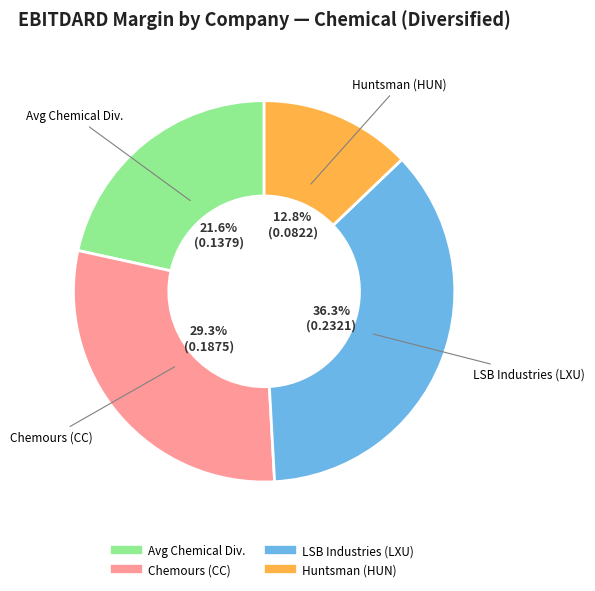

Is there a majority slice in this chart?

No